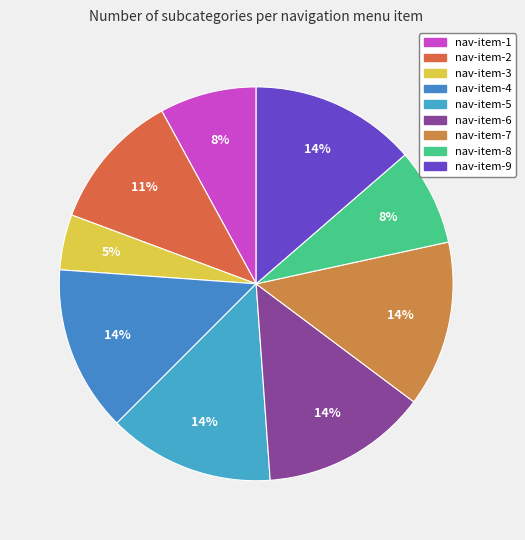

How many slices are in this pie chart?

9